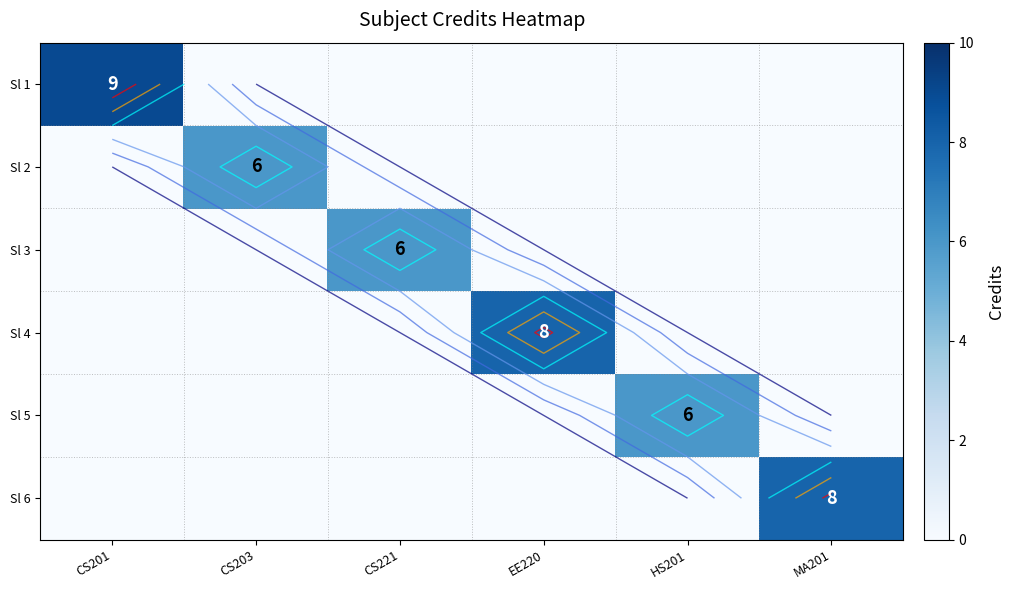

Between CS221 and HS201, which series saw the biggest shift?

Sl 3